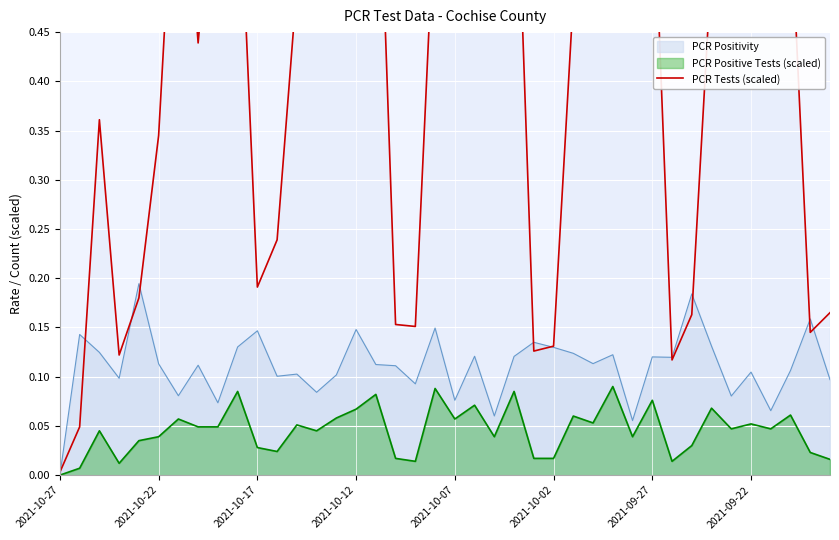

What is the greatest value displayed?

0.8